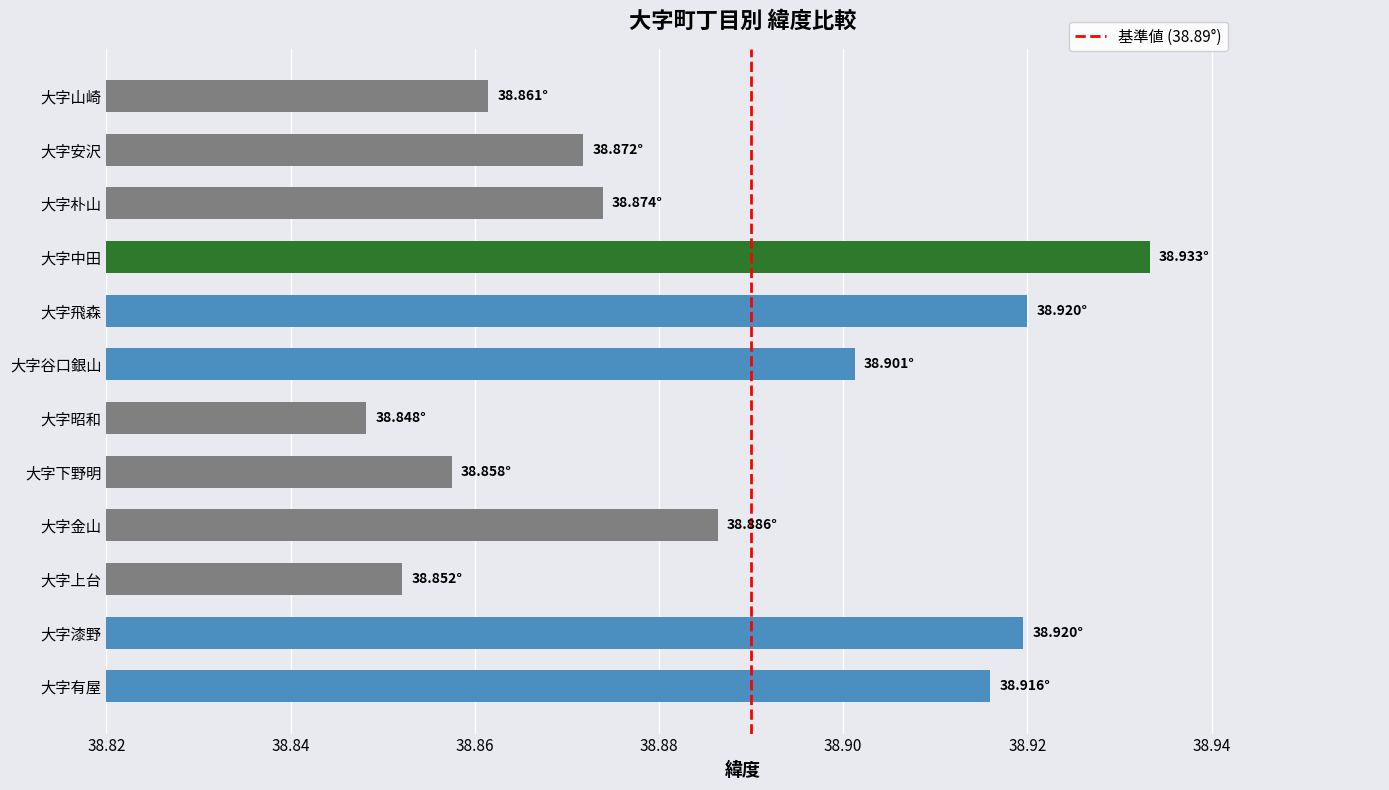

Approximately how many times larger is the value at 大字山崎 compared to 大字漆野?

1.0